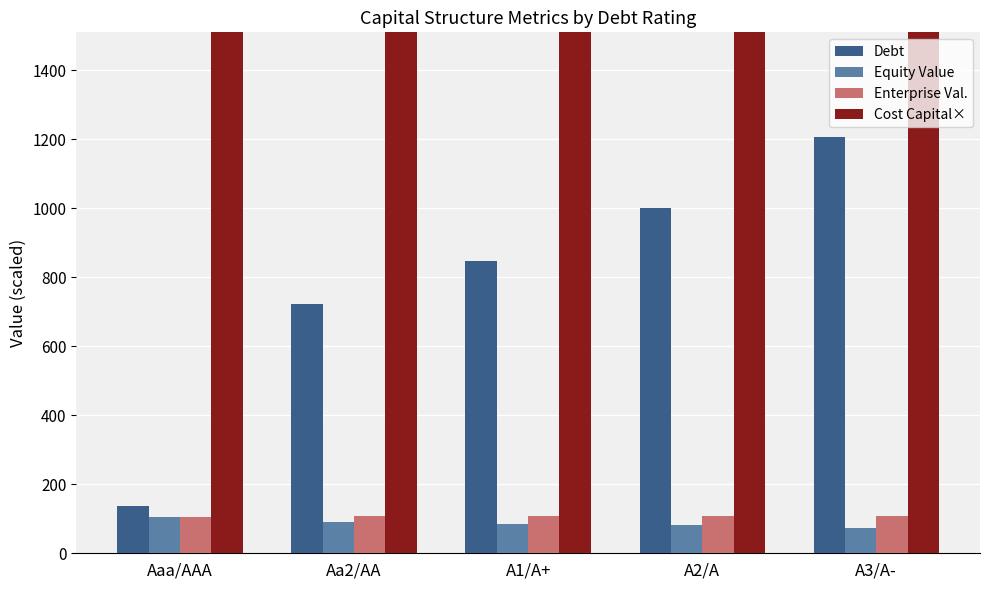

Reading left to right, list all the values displayed in this chart.

Debt: Aaa/AAA=137.9	Aa2/AA=723.0	A1/A+=848.3	A2/A=1001.1	A3/A-=1208.3
Equity Value: Aaa/AAA=105.0	Aa2/AA=90.8	A1/A+=86.3	A2/A=81.5	A3/A-=74.3
Enterprise Val.: Aaa/AAA=106.3	Aa2/AA=108.0	A1/A+=107.9	A2/A=107.8	A3/A-=107.5
Cost Capital×: Aaa/AAA=3259.5	Aa2/AA=3209.5	A1/A+=3215.5	A2/A=3220.0	A3/A-=3226.5